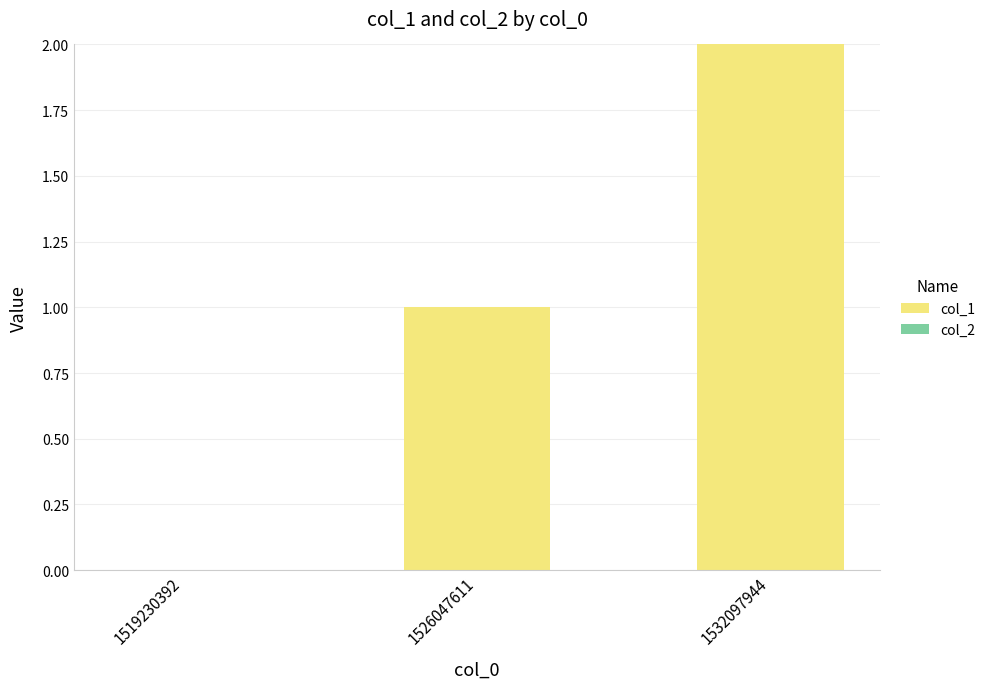

Which category has the highest value across all series?

1532097944